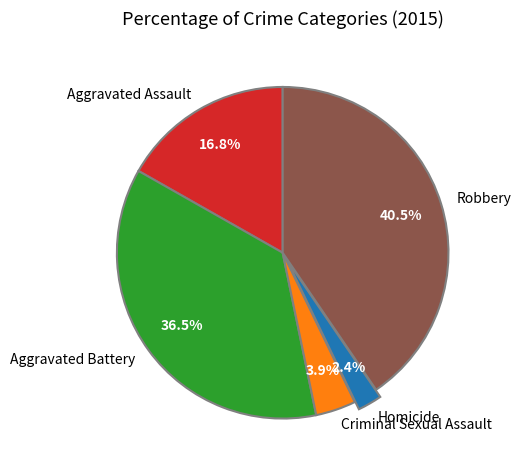

To the nearest percent, what is the difference between the Robbery and Criminal Sexual Assault slice percentages?

37%